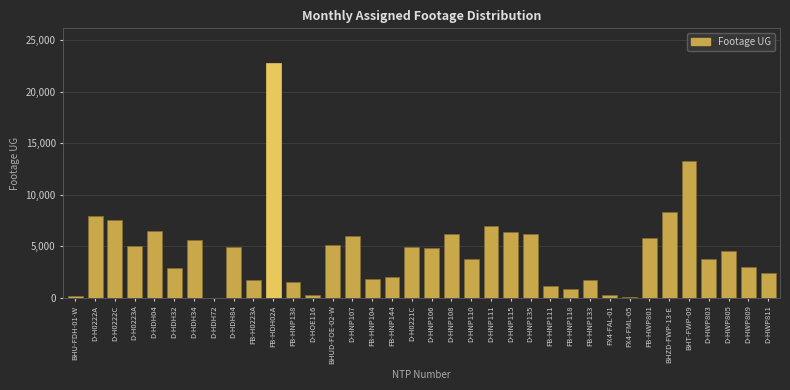

Where is the data nearest to the value 11362?

BHT-FWP-09